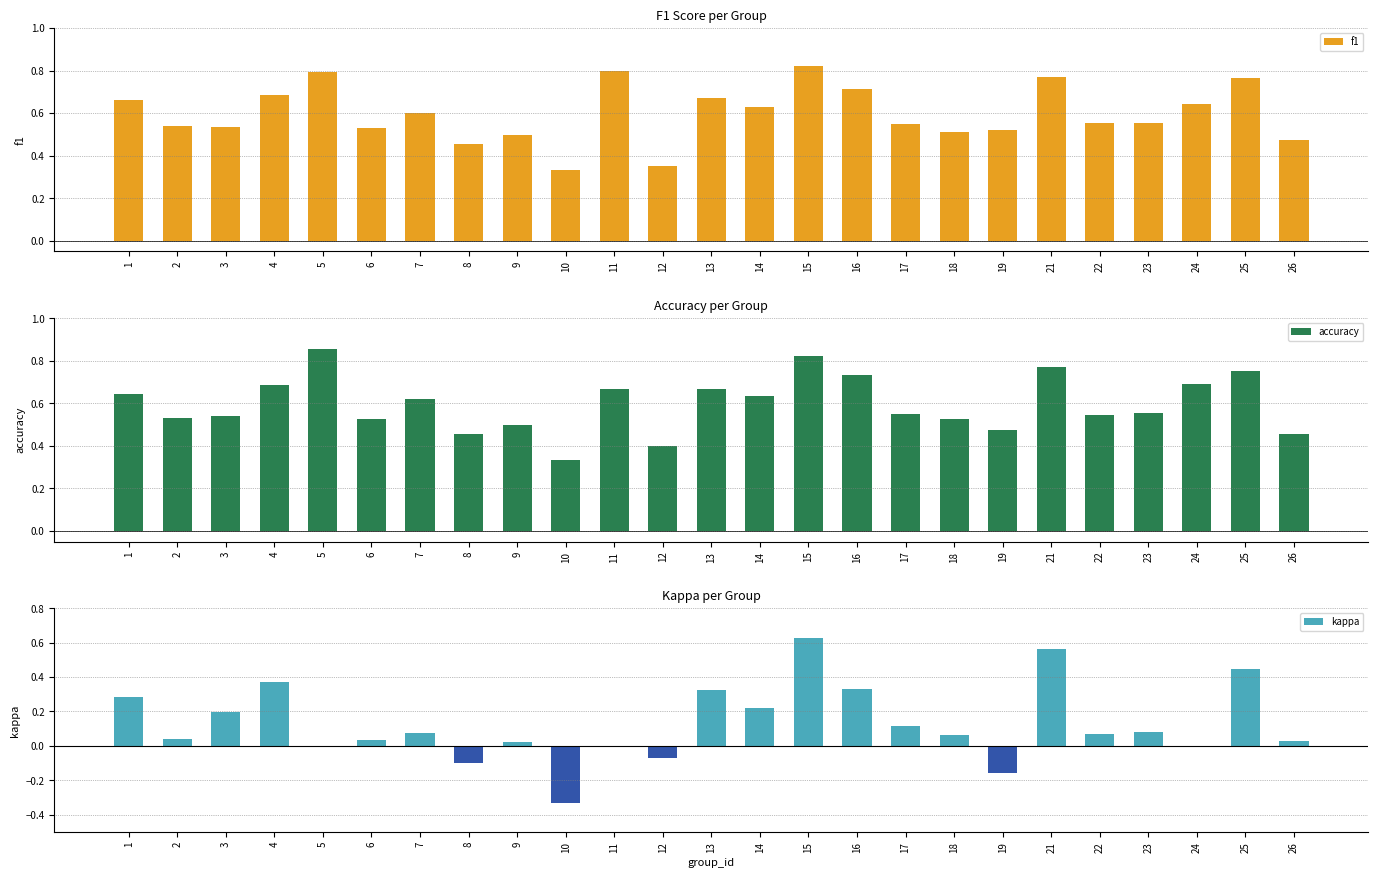

Is the value of accuracy at 19 greater than the value of f1 at 10?

Yes